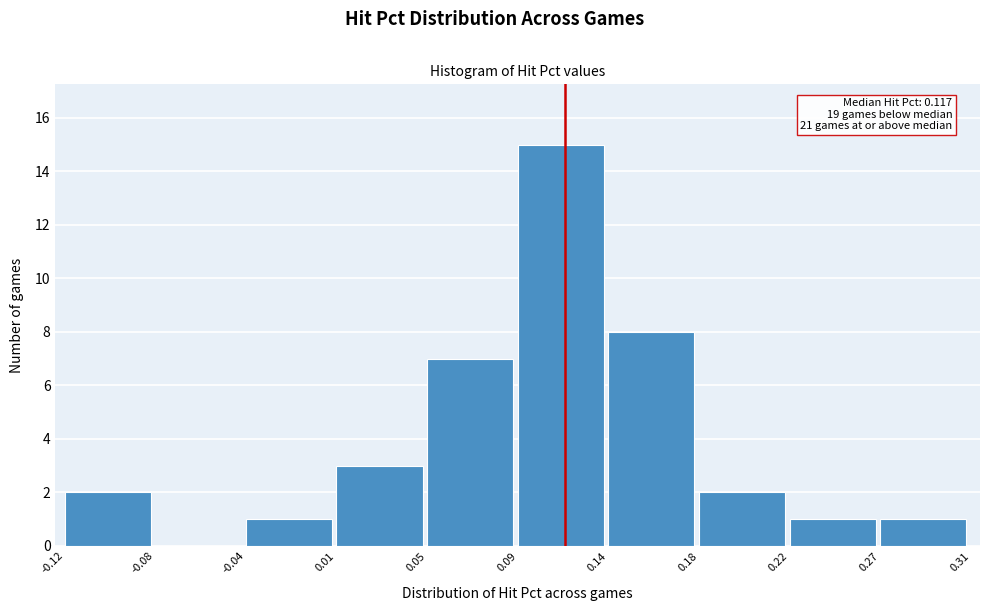

Reading right to left, list all the values displayed in this chart.

0.27=1	0.22=1	0.18=2	0.14=8	0.09=15	0.05=7	0.01=3	-0.04=1	-0.08=0	-0.12=2